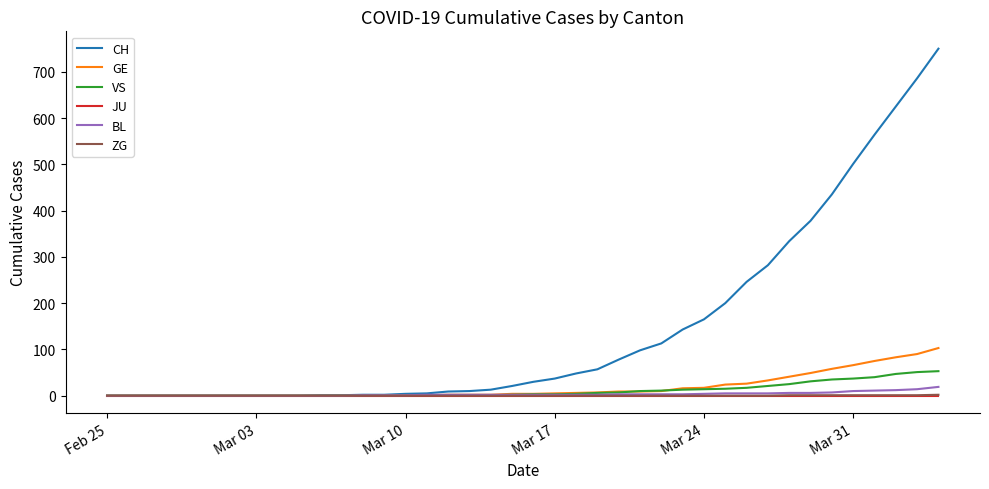

Which series has the largest range (max minus min)?

CH